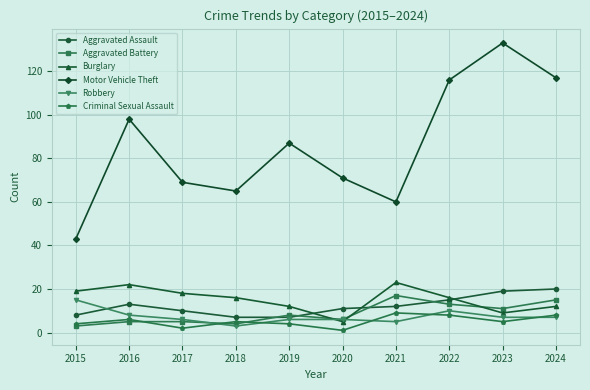

Reading right to left, what are all the values shown in this chart?

Aggravated Assault: 20	19	15	12	11	7	7	10	13	8
Aggravated Battery: 15	11	13	17	6	8	4	5	5	3
Burglary: 12	9	16	23	5	12	16	18	22	19
Motor Vehicle Theft: 117	133	116	60	71	87	65	69	98	43
Robbery: 7	7	10	5	6	6	3	6	8	15
Criminal Sexual Assault: 8	5	8	9	1	4	5	2	6	4